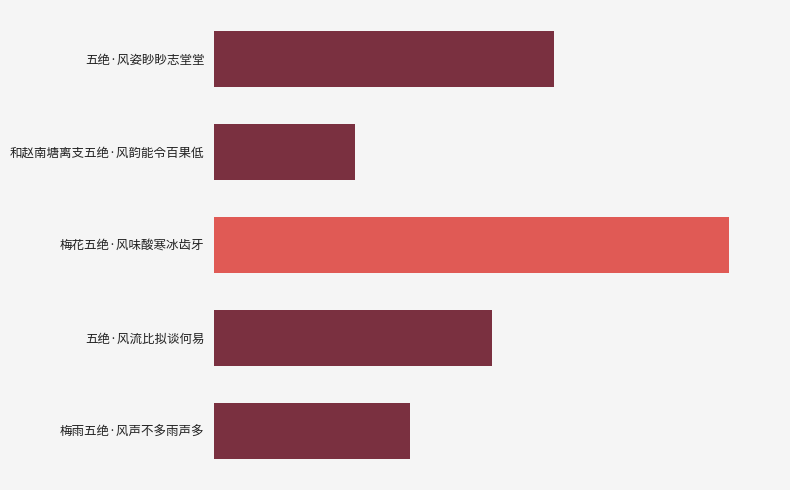

List the labels in order of value, largest first.

梅花五绝·风味酸寒冰齿牙, 五绝·风姿眇眇志堂堂, 五绝·风流比拟谈何易, 梅雨五绝·风声不多雨声多, 和赵南塘离支五绝·风韵能令百果低